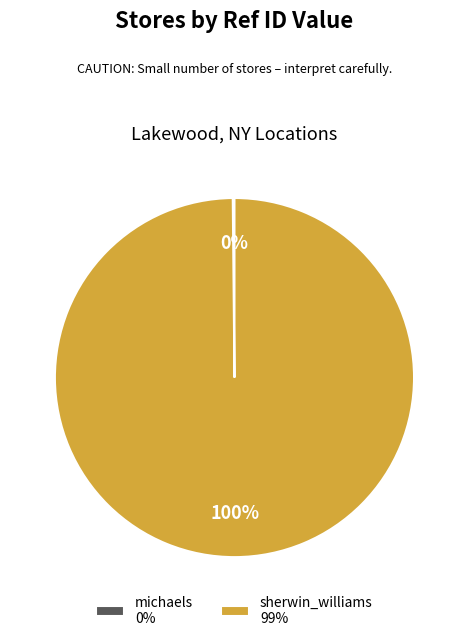

To the nearest percent, what is the difference between the largest and smallest slice percentages?

100%